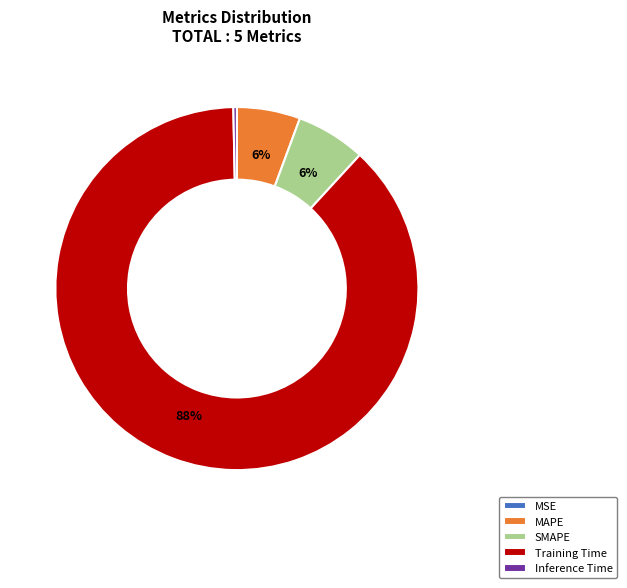

To the nearest percent, what is the combined percentage of Training Time and Inference Time?

88%